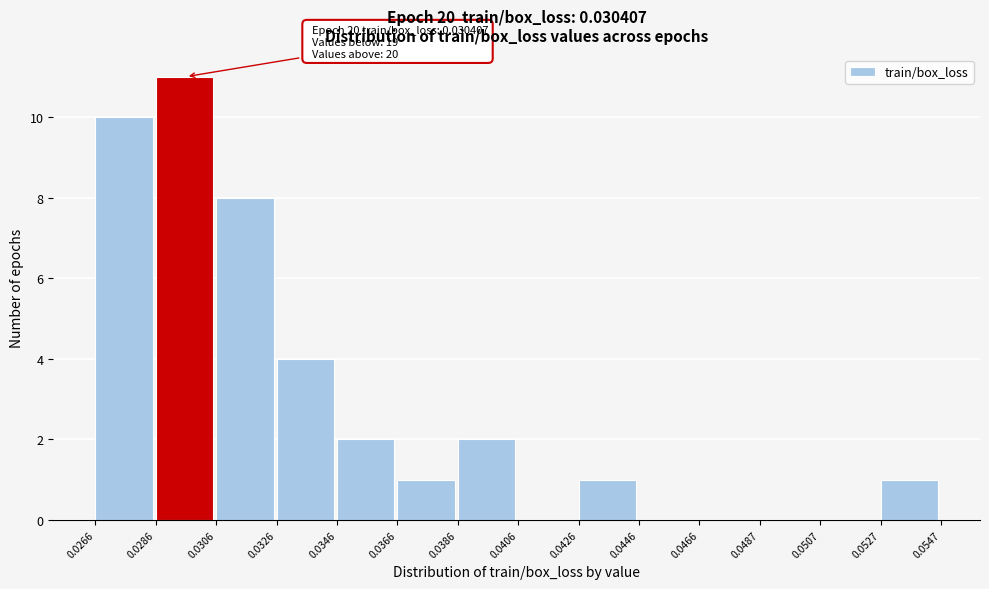

Over which range of the x-axis is the bar tallest?

0.0286 to 0.0306